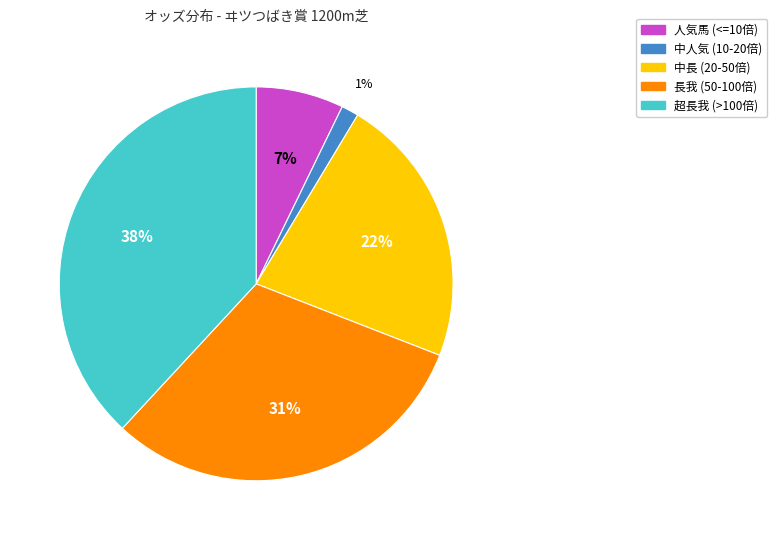

Is there a majority slice in this chart?

No